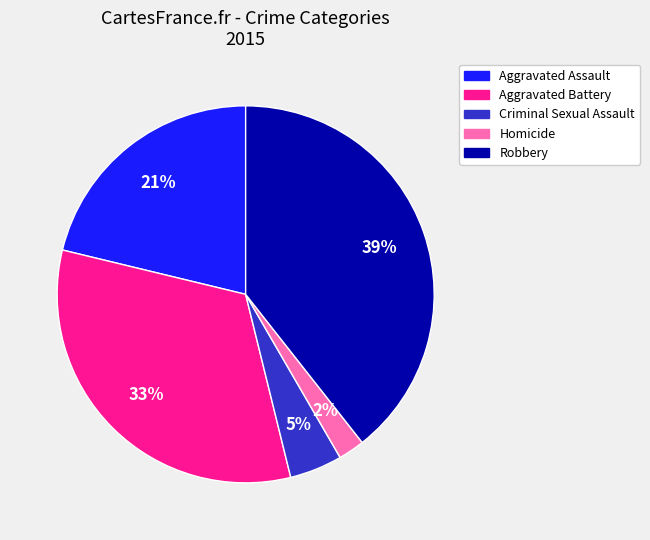

To the nearest percent, what is the difference between the largest and smallest slice percentages?

37%